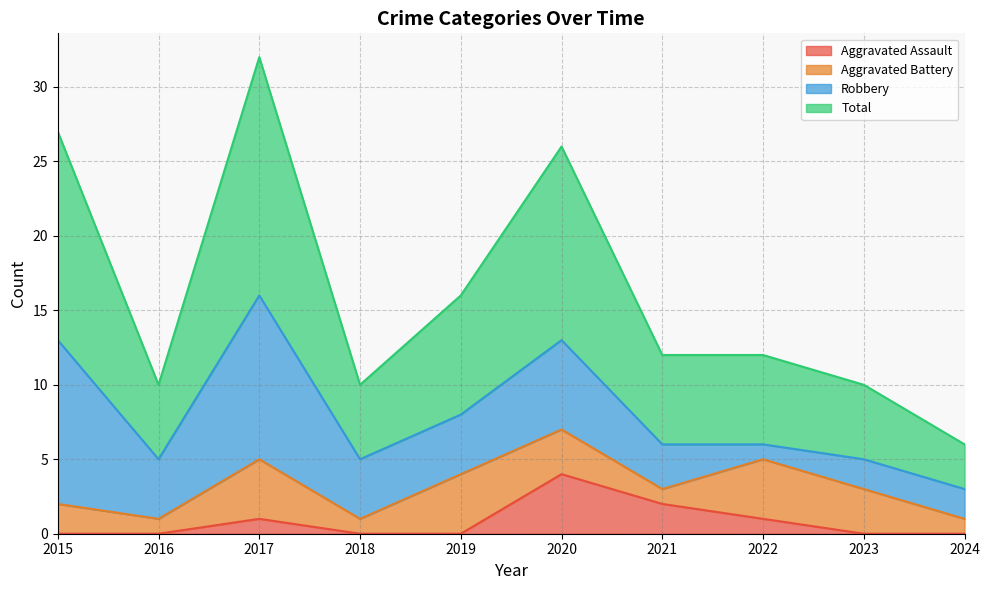

Count the number of categories in the chart.

10